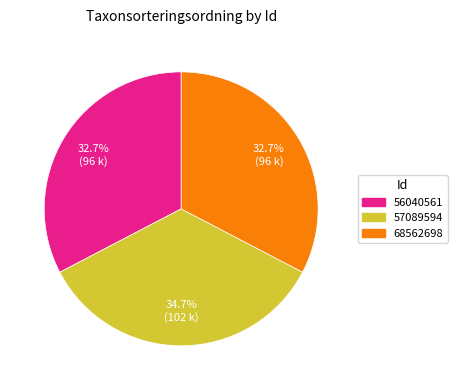

To the nearest percent, what is the difference between the 57089594 and 56040561 slice percentages?

2%